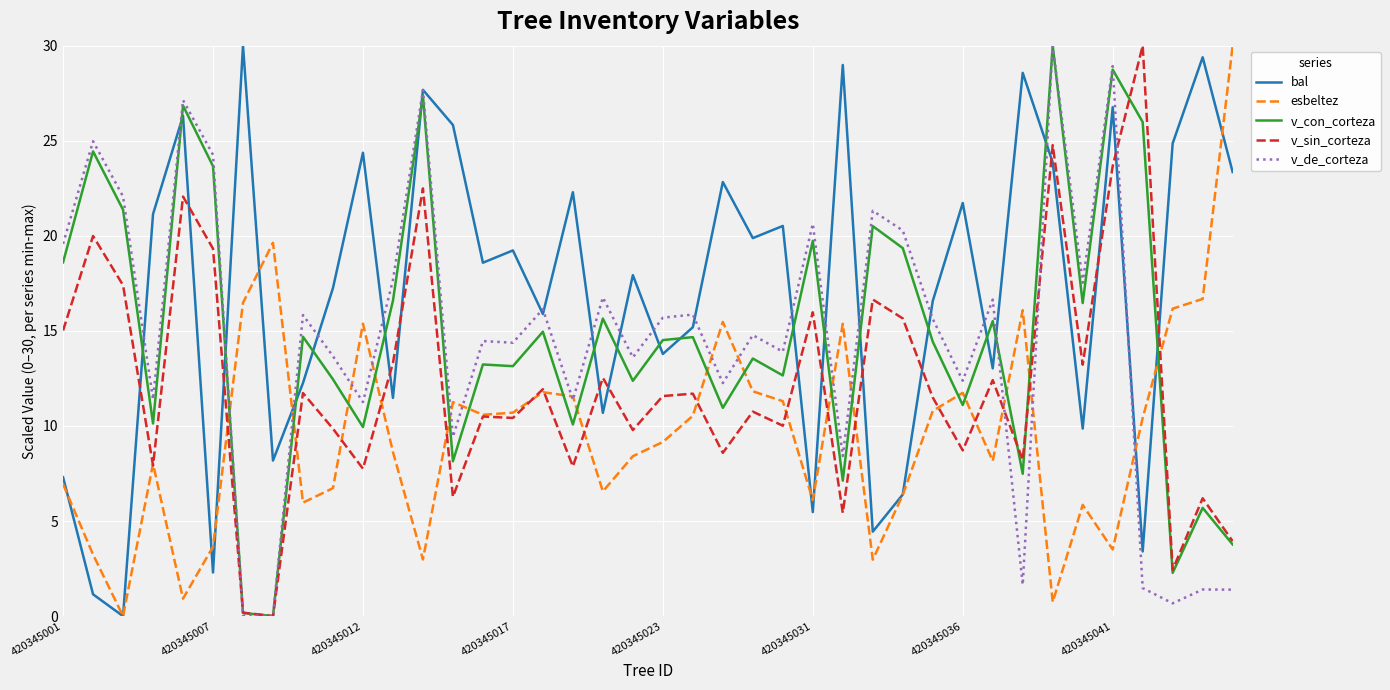

True or false: bal and v_sin_corteza cross at least once.

True